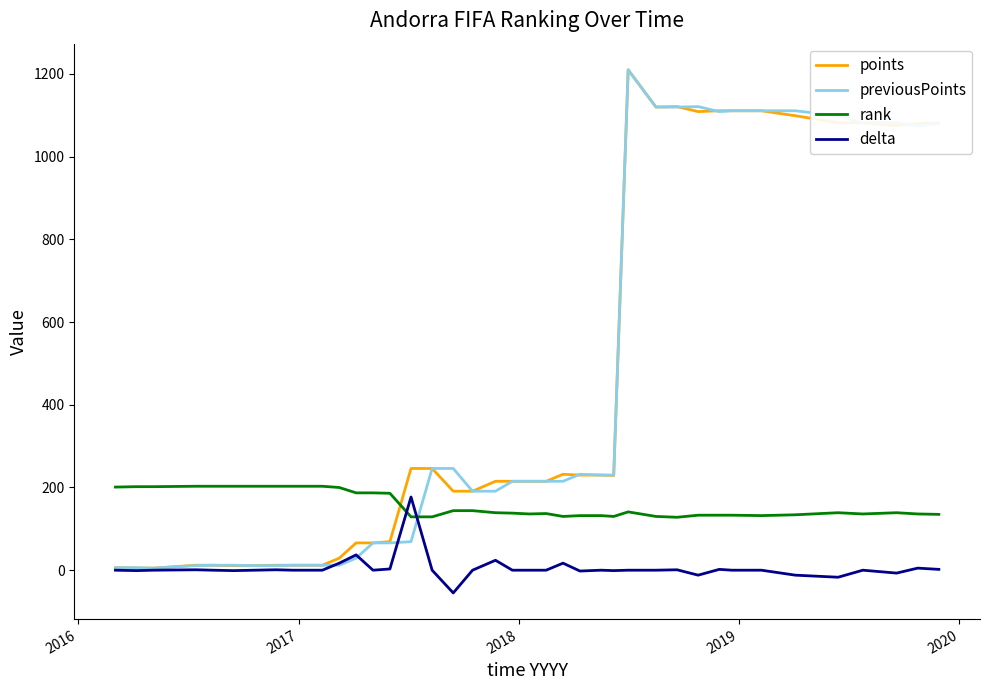

What is the smallest value displayed?

-55